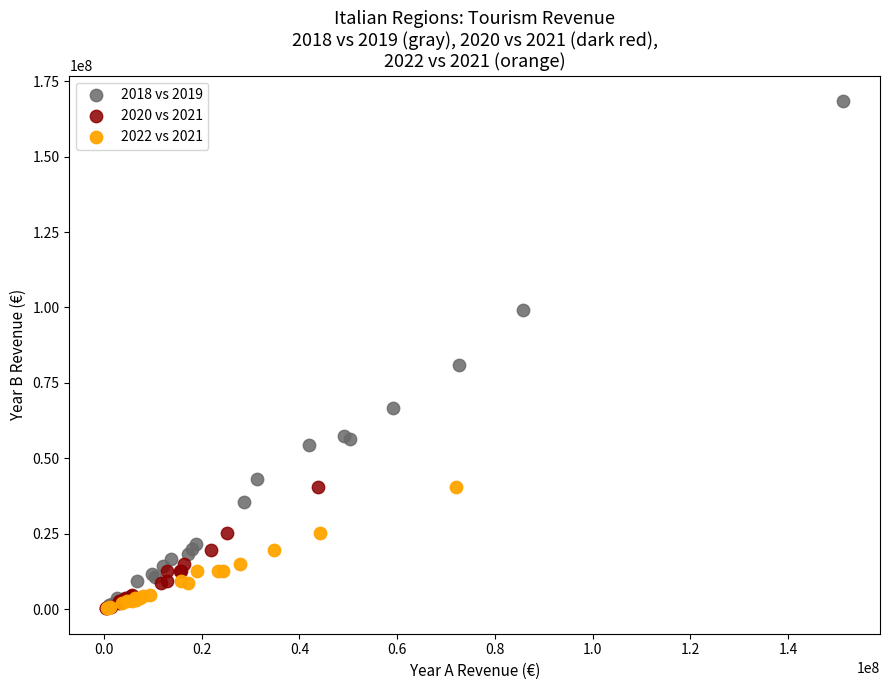

Which series reaches the maximum Y coordinate?

2018 vs 2019